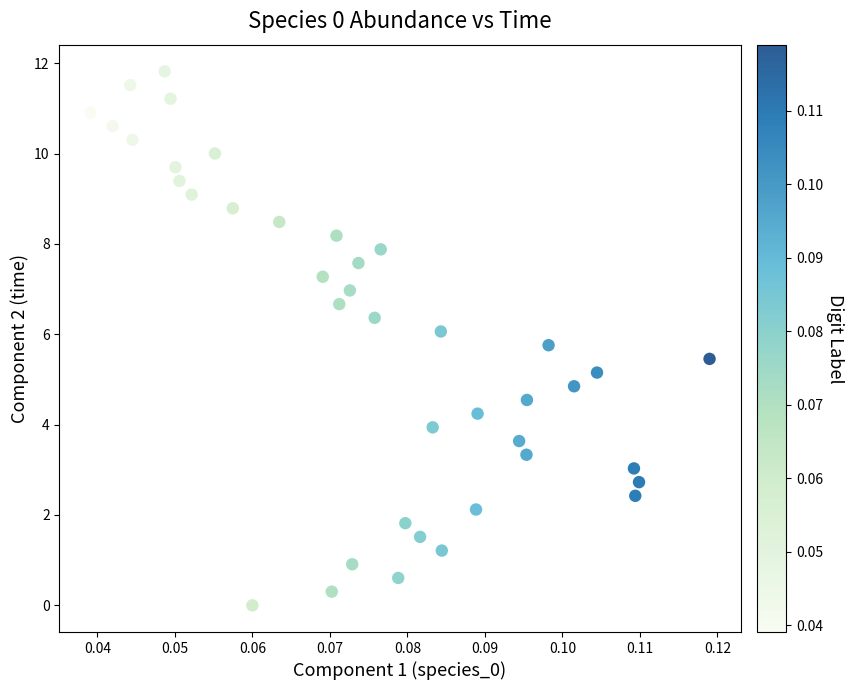

What is the range of Y values (max minus min)?

11.8